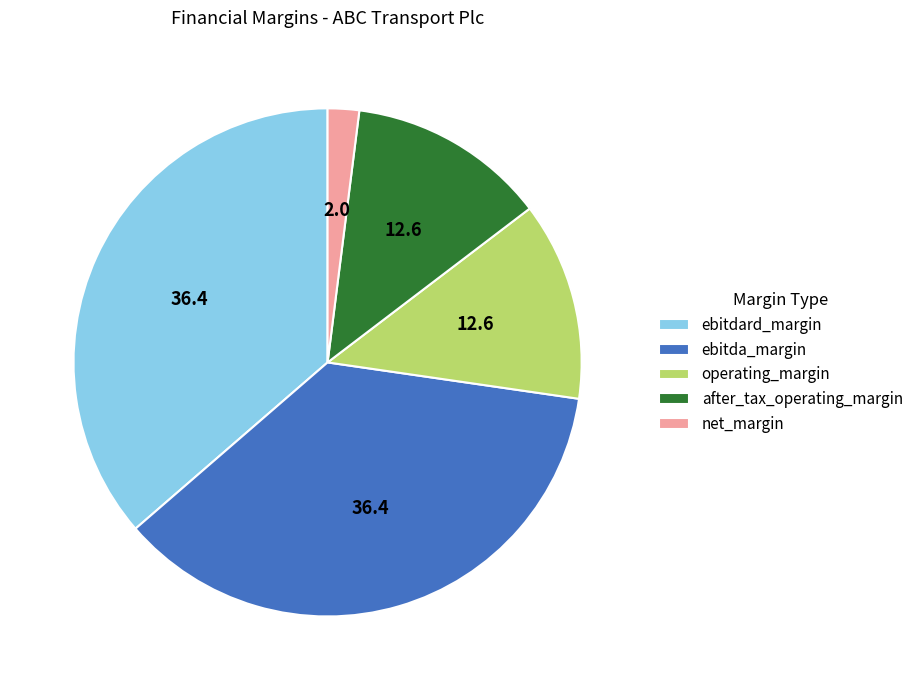

Count the number of slices in the pie.

5